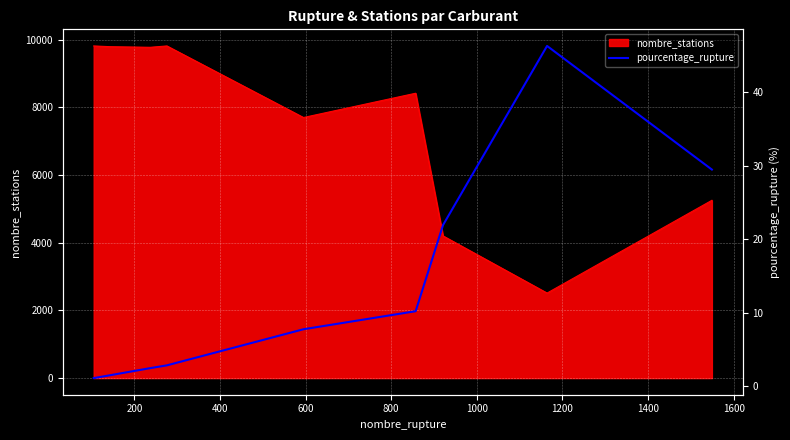

Reading left to right, list all the values displayed in this chart.

1.1	1.5	2.4	2.8	7.7	10.2	21.9	46.3	29.5